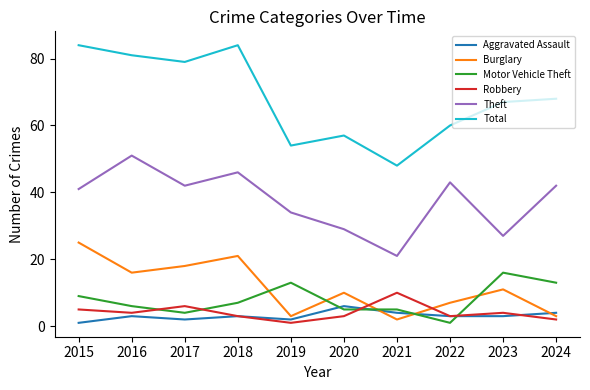

What is the total value across all series at 2024?

132